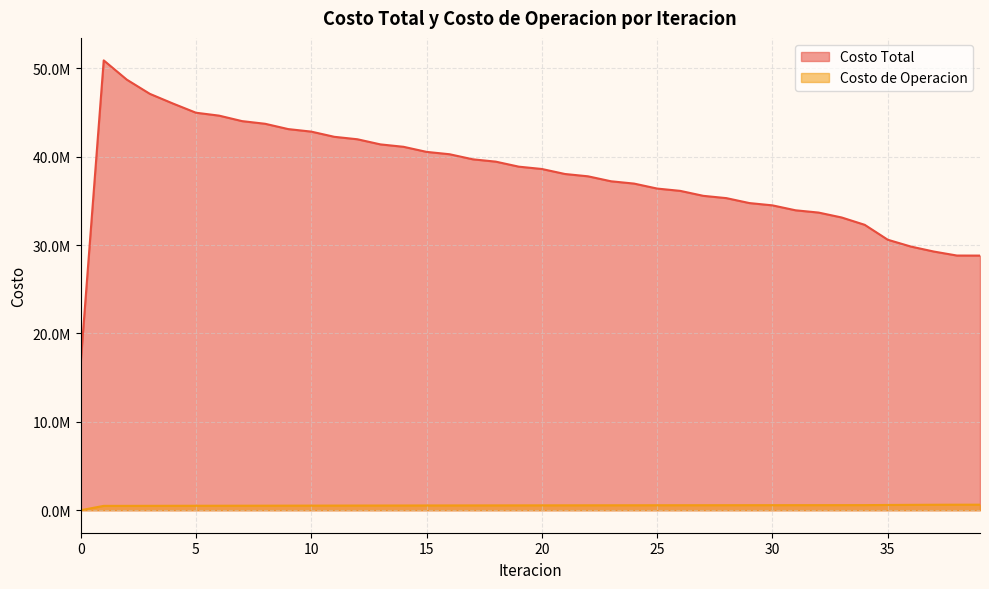

Count the number of categories in the chart.

40